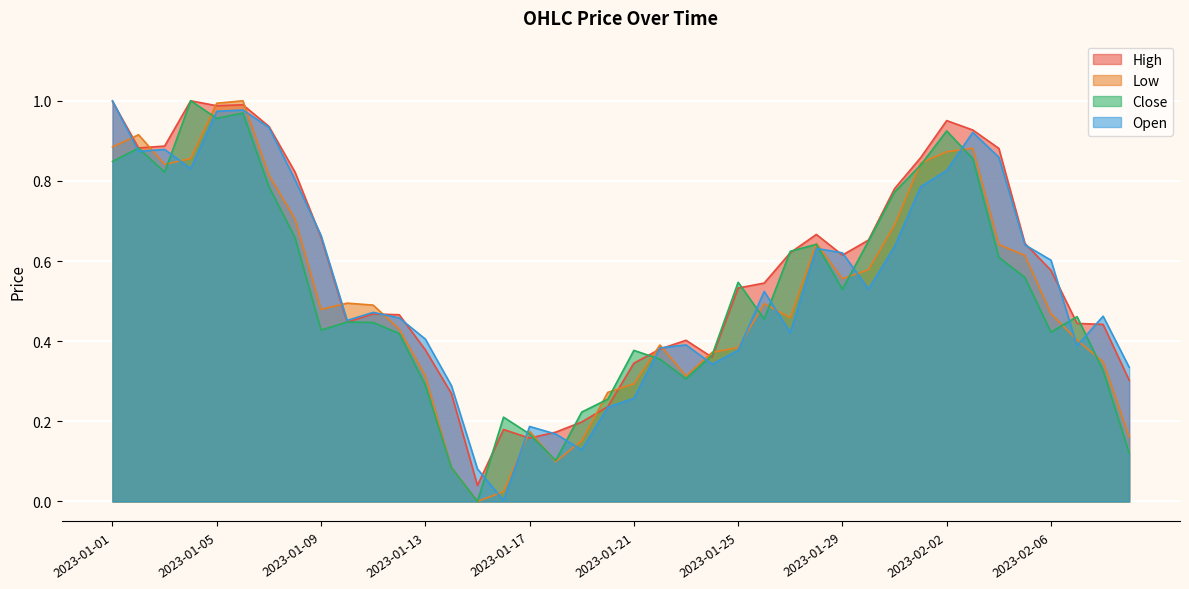

At how many categories does at least one series exceed 0?

40